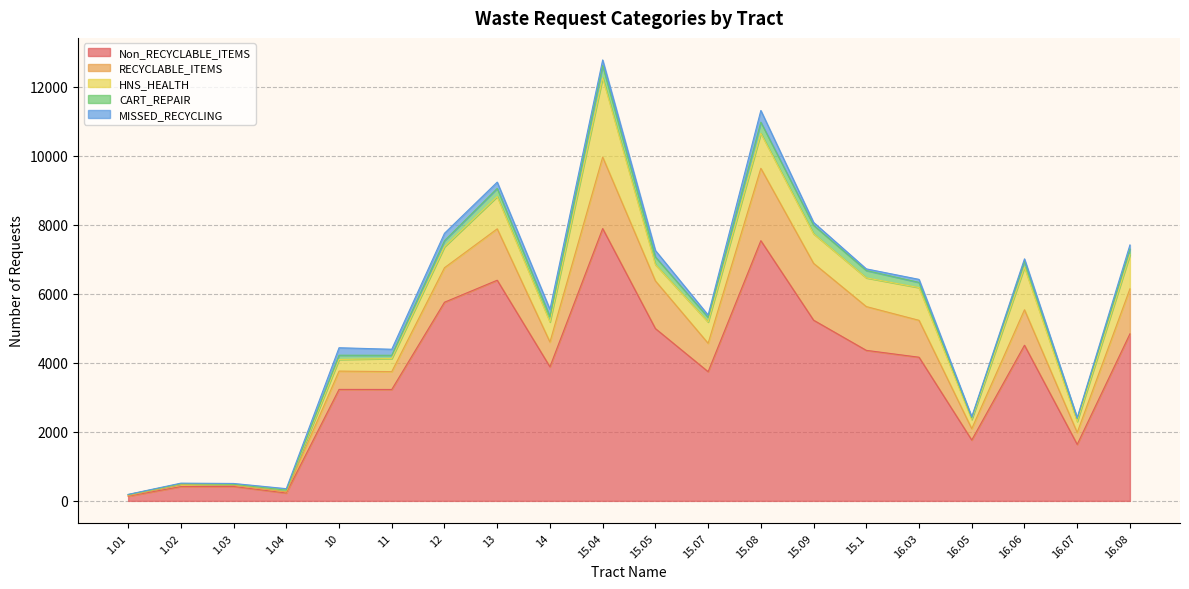

What are all the series names shown in the legend?

Non_RECYCLABLE_ITEMS, RECYCLABLE_ITEMS, HNS_HEALTH, CART_REPAIR, MISSED_RECYCLING